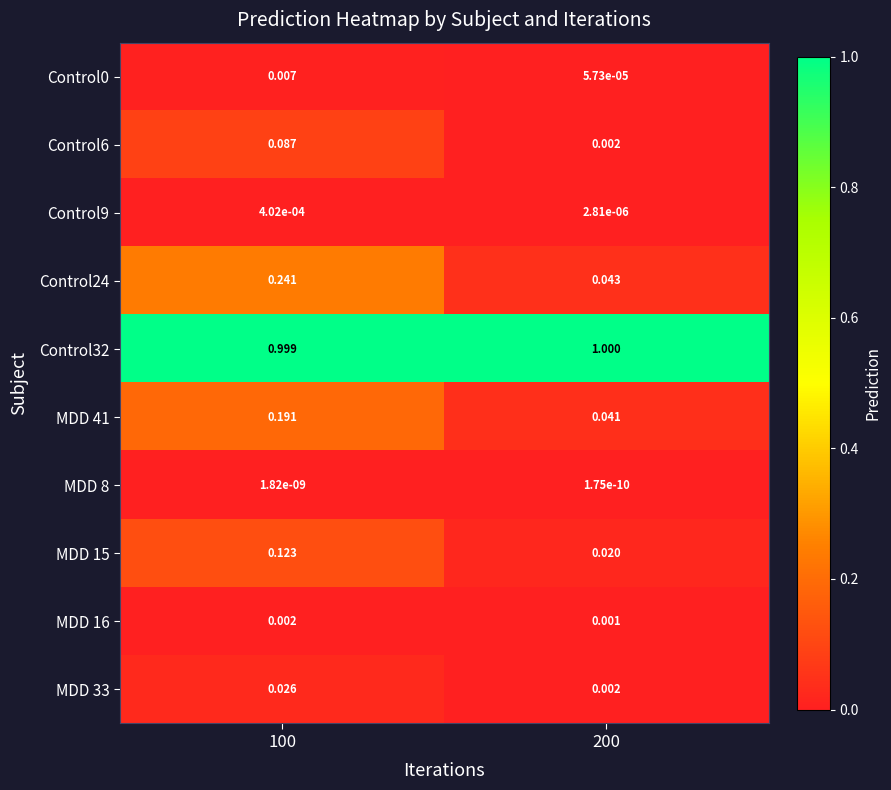

Is the value of MDD 33 at 100 greater than the value of MDD 16 at 100?

Yes